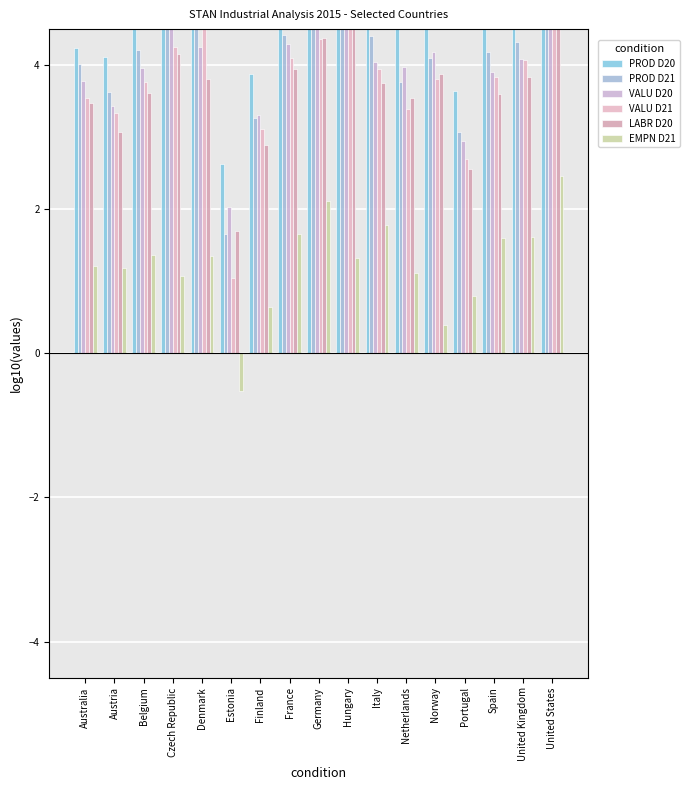

How many bars are there in each group?

6